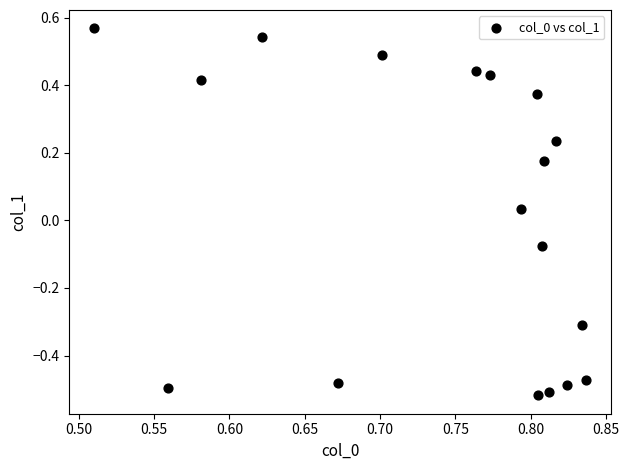

What is the range of X values (max minus min)?

0.3